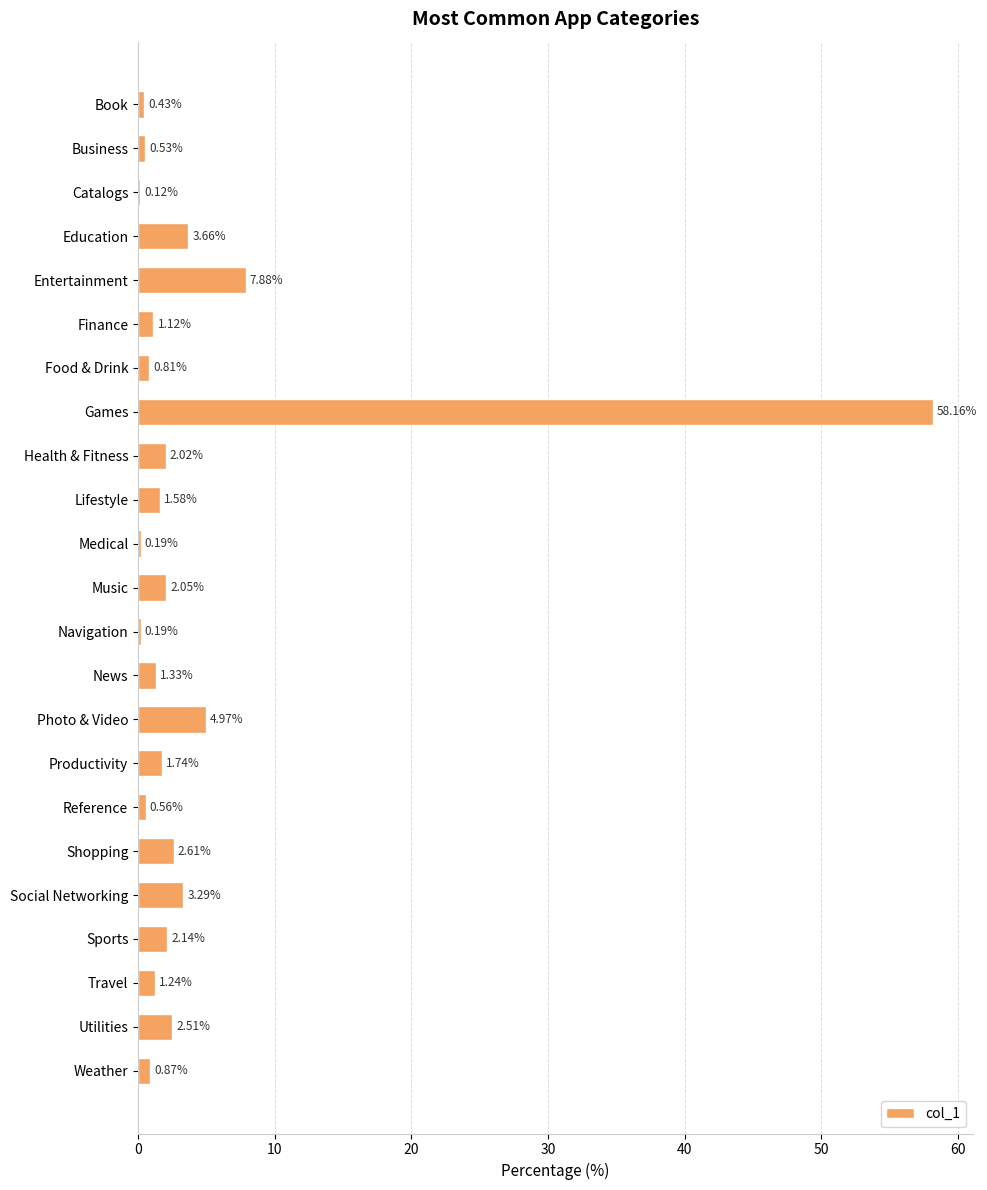

What is the change in value from Travel to Utilities?

+1.3